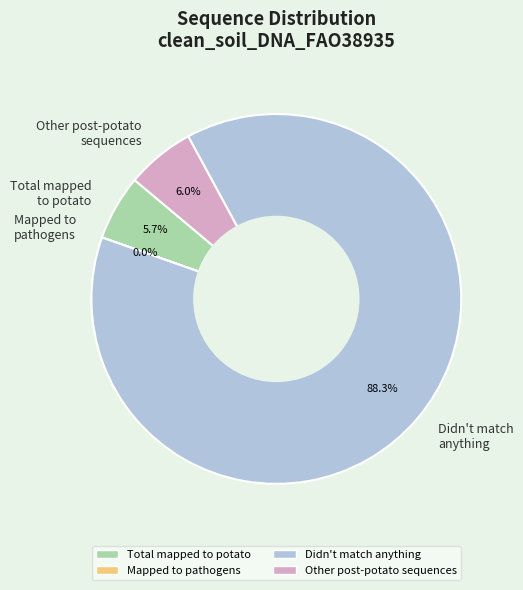

To the nearest percent, what is the combined percentage of Total mapped to potato and Didn't match anything?

94%